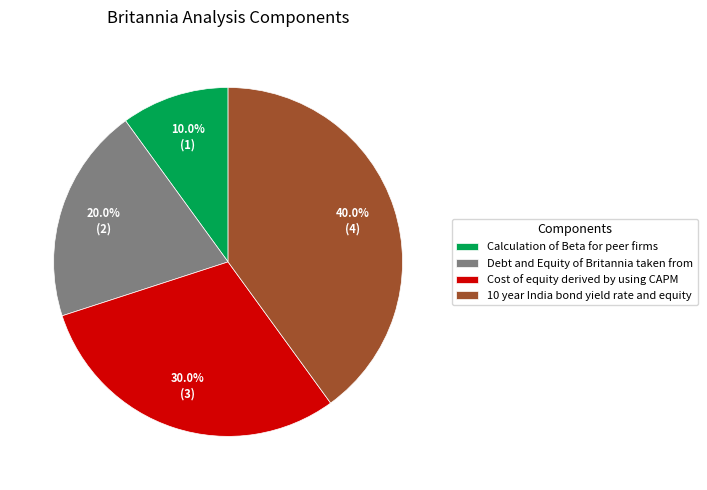

Does Debt and Equity of Britannia taken from account for over 50% of the chart?

No